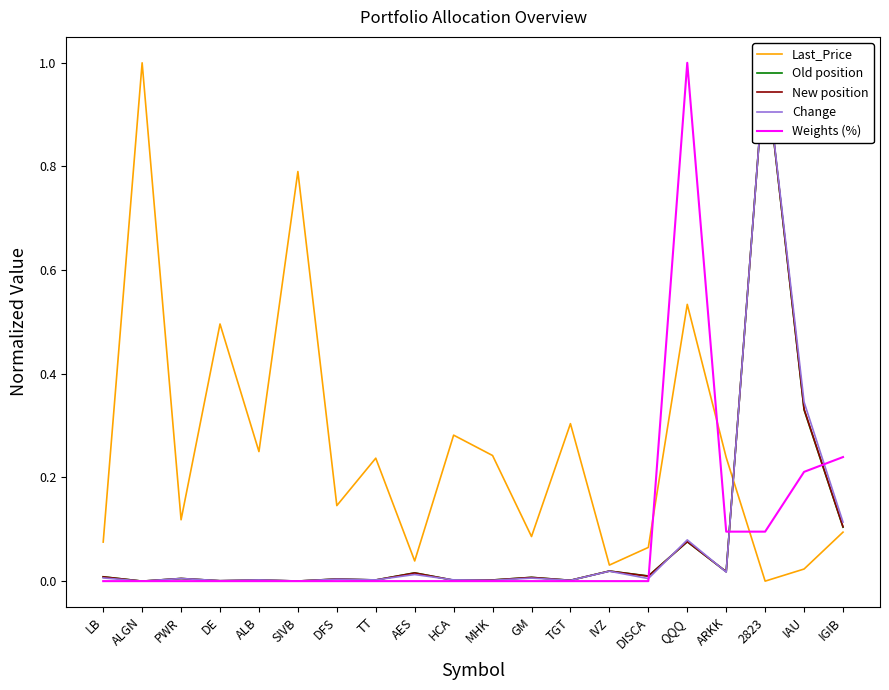

At which category is the sum across all series the highest?

2823